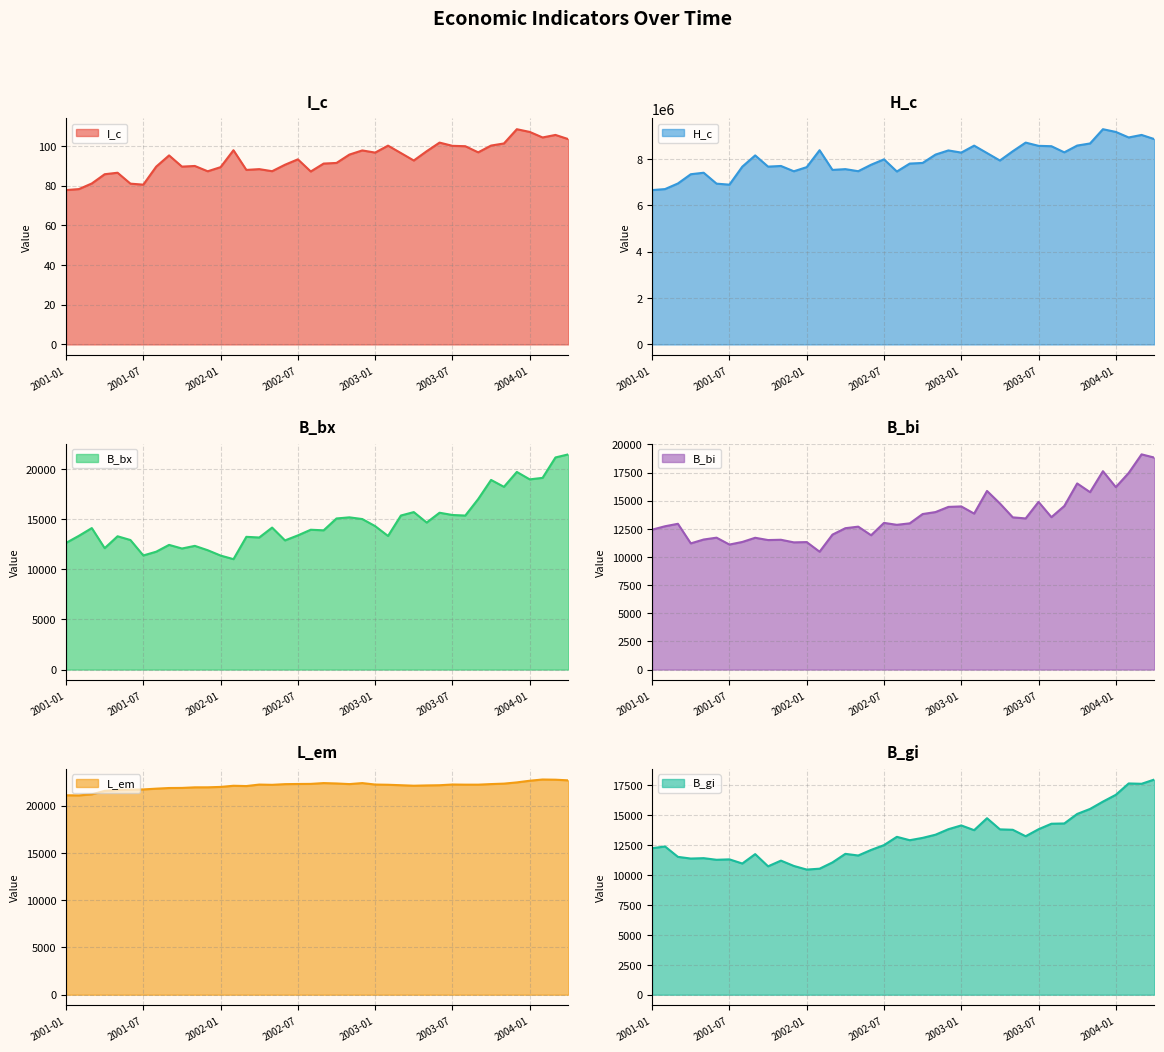

What is the sum of all I_c values?

3729.8